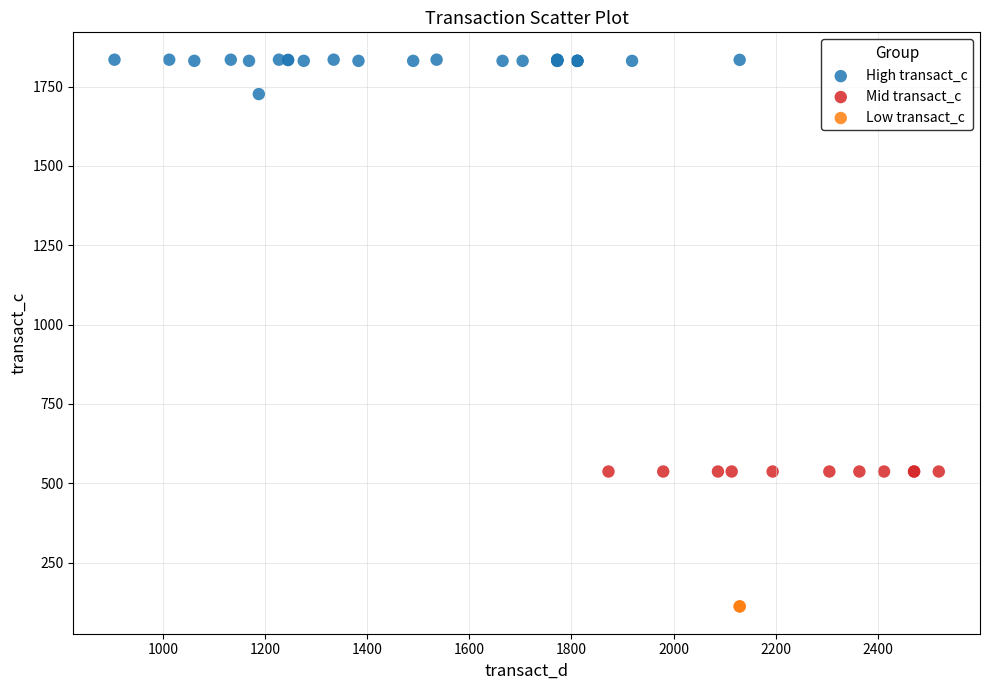

What are all the series names shown in the legend?

High transact_c, Mid transact_c, Low transact_c